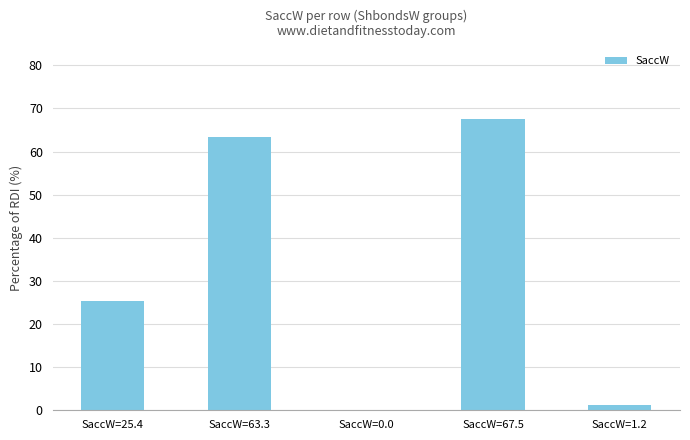

Where is the data nearest to the value 33?

SaccW=25.4